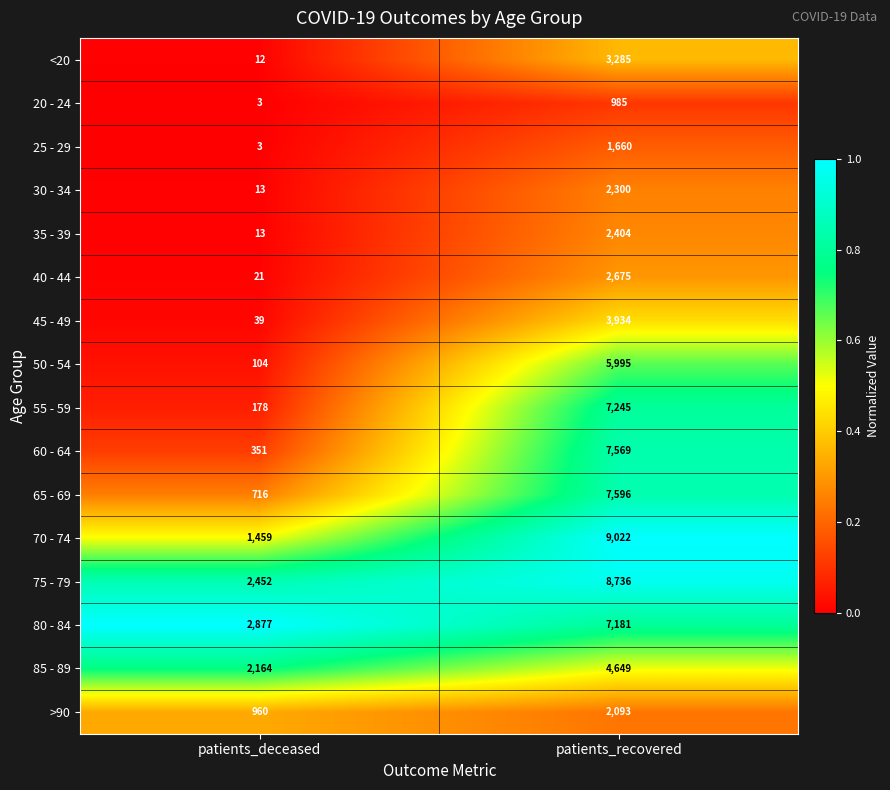

What is the difference between the highest and lowest values at patients_deceased?

2874